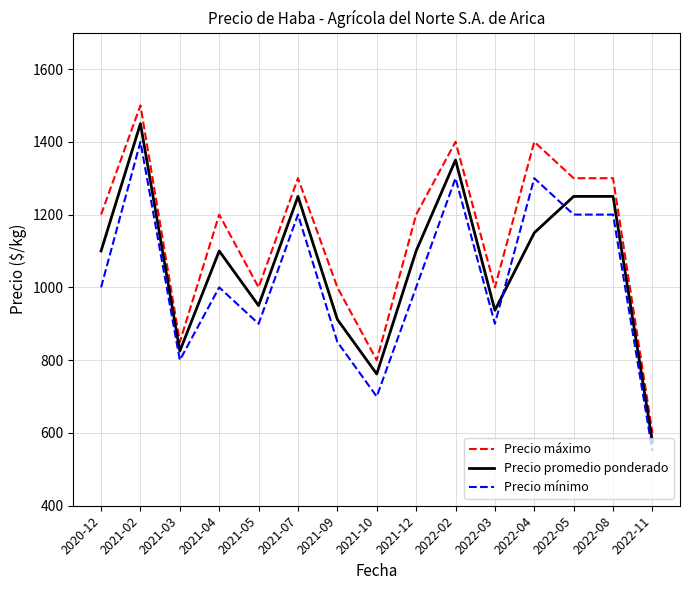

What position from the left is 2021-02?

2